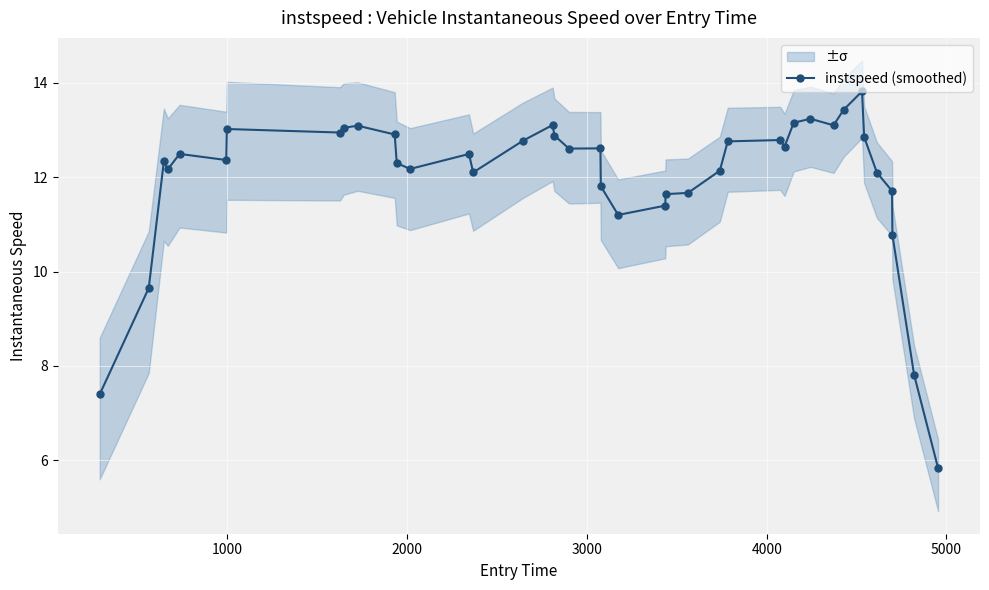

True or false: instspeed (smoothed) has more than 0 points higher than both neighbors.

True